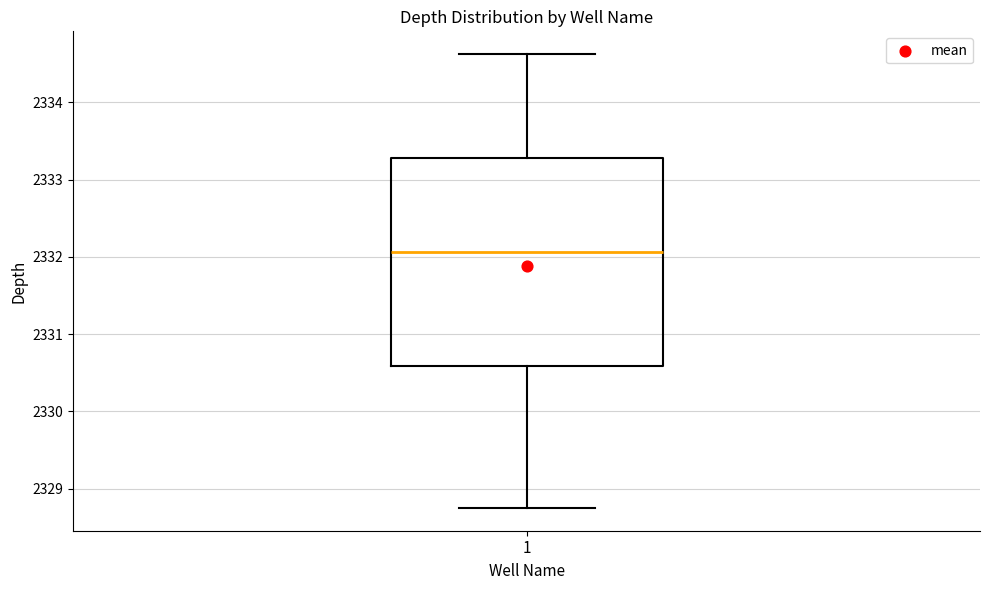

Where does the upper whisker of the box at x = 1 end on the y-axis? The values are not printed on the chart, so give them approximately, as read against the axis.

2334.6